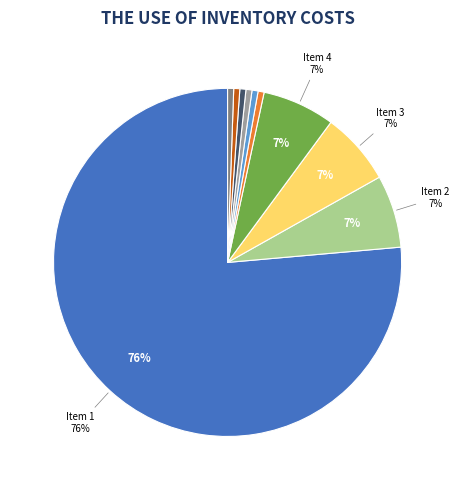

To the nearest percent, what is the average slice percentage?

10%